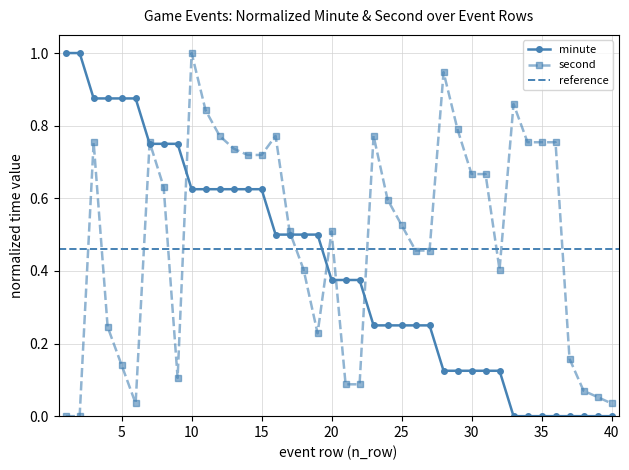

What is the value of the minute point at the 3rd from the left?

0.9